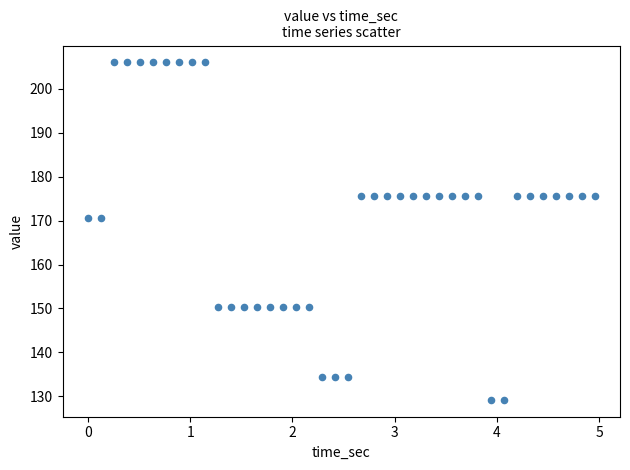

What is the range of X values (max minus min)?

5.0